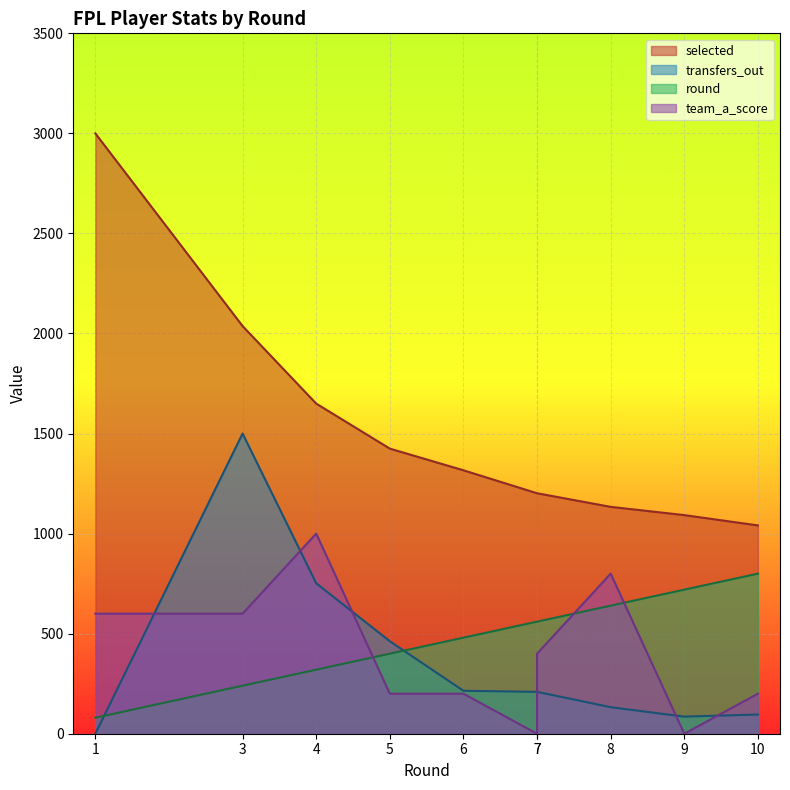

Which label corresponds to the largest value in the chart?

1